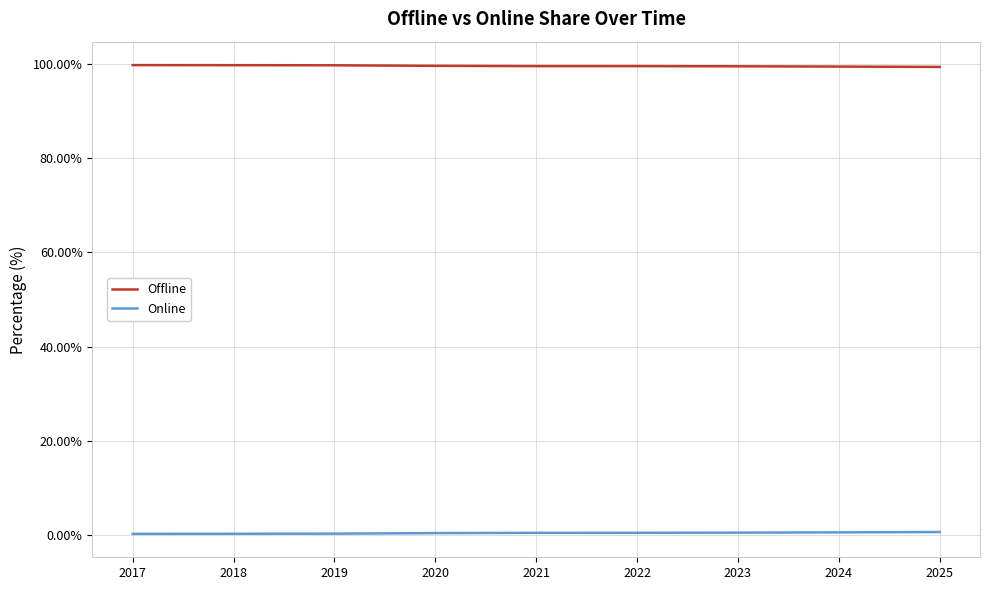

Rank the series by their average value, from highest to lowest.

Offline, Online